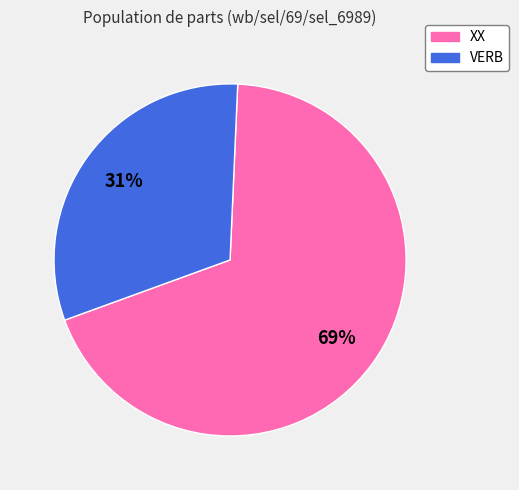

Rank the categories by value from lowest to highest.

VERB, XX